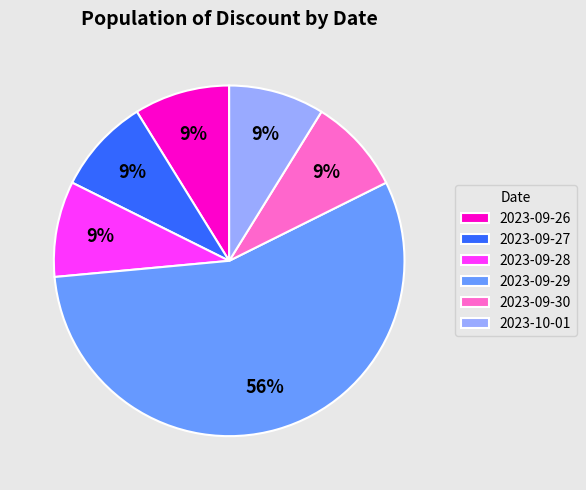

Combined, do 2023-09-29 and 2023-09-26 account for over 50%?

Yes